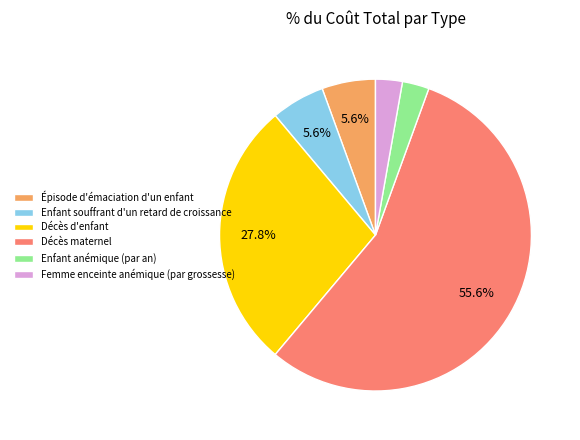

What percentage is the Décès d'enfant slice, to the nearest percent?

28%